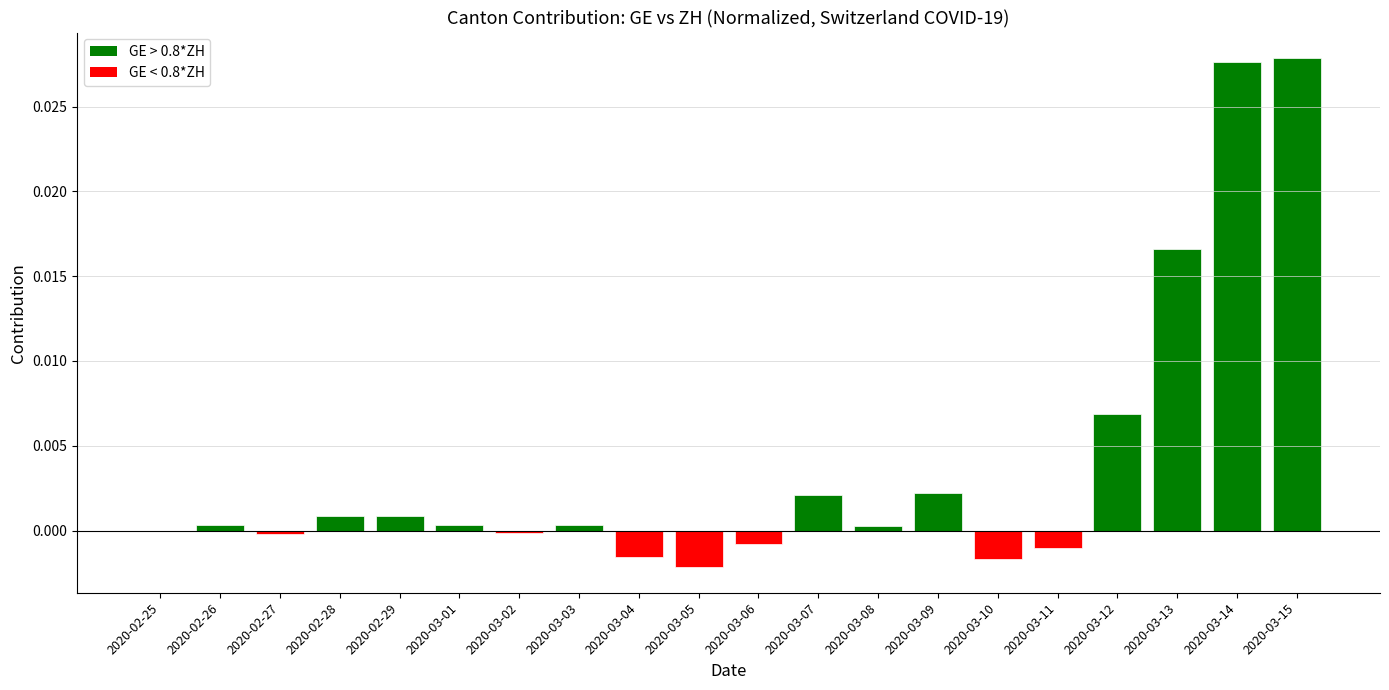

The chart shows a value of 0.0 at 2020-03-01. True or false?

True